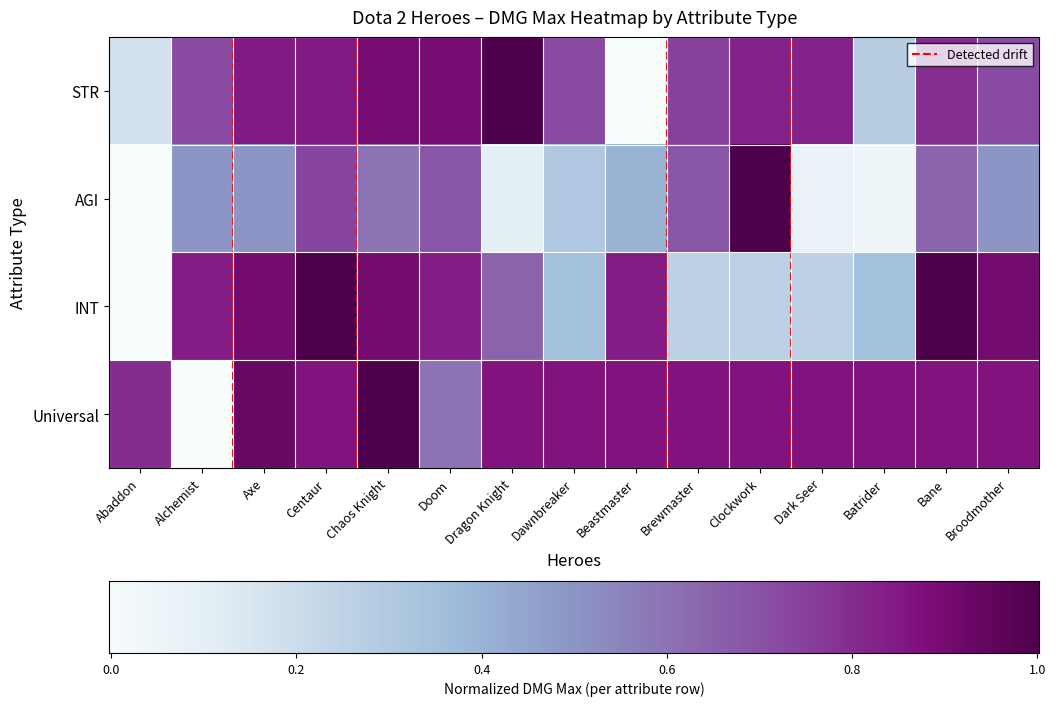

Reading left to right, what are all the values shown in this chart?

AGI: Abaddon=0.0	Alchemist=0.5	Axe=0.5	Centaur=0.7	Chaos Knight=0.6	Doom=0.7	Dragon Knight=0.1	Dawnbreaker=0.3	Beastmaster=0.4	Brewmaster=0.7	Clockwork=1.0	Dark Seer=0.1	Batrider=0.0	Bane=0.6	Broodmother=0.5
STR: Abaddon=0.2	Alchemist=0.7	Axe=0.8	Centaur=0.8	Chaos Knight=0.9	Doom=0.9	Dragon Knight=1.0	Dawnbreaker=0.7	Beastmaster=0.0	Brewmaster=0.7	Clockwork=0.8	Dark Seer=0.8	Batrider=0.3	Bane=0.8	Broodmother=0.7
INT: Abaddon=0.0	Alchemist=0.8	Axe=0.9	Centaur=1.0	Chaos Knight=0.9	Doom=0.8	Dragon Knight=0.6	Dawnbreaker=0.4	Beastmaster=0.8	Brewmaster=0.3	Clockwork=0.3	Dark Seer=0.3	Batrider=0.4	Bane=1.0	Broodmother=0.9
Universal: Abaddon=0.8	Alchemist=0.0	Axe=0.9	Centaur=0.9	Chaos Knight=1.0	Doom=0.6	Dragon Knight=0.9	Dawnbreaker=0.9	Beastmaster=0.9	Brewmaster=0.9	Clockwork=0.9	Dark Seer=0.9	Batrider=0.9	Bane=0.9	Broodmother=0.9